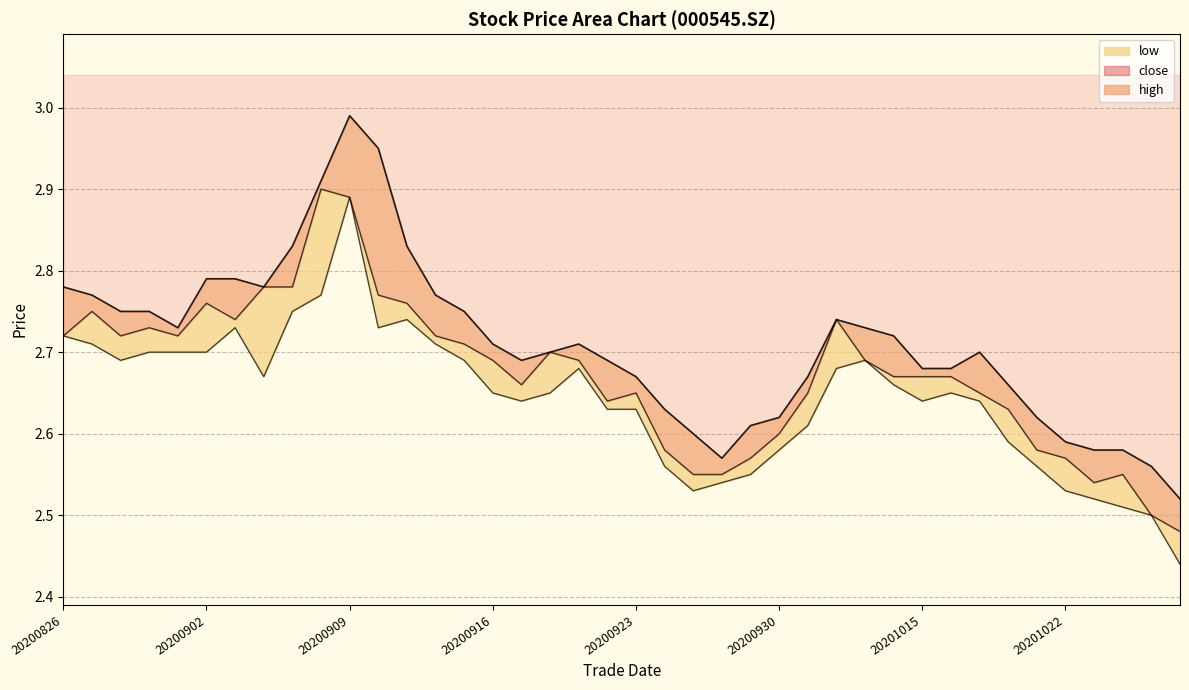

Which category has the lowest value across all series?

20201028